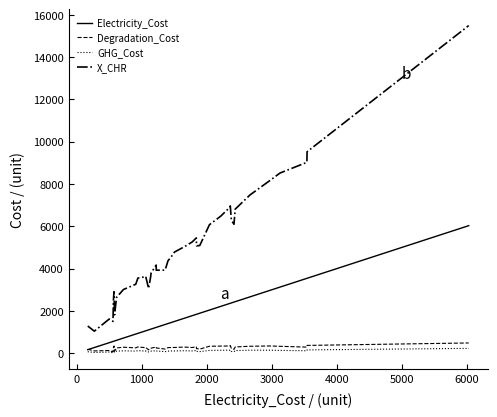

Which series has the largest total across all categories?

X_CHR